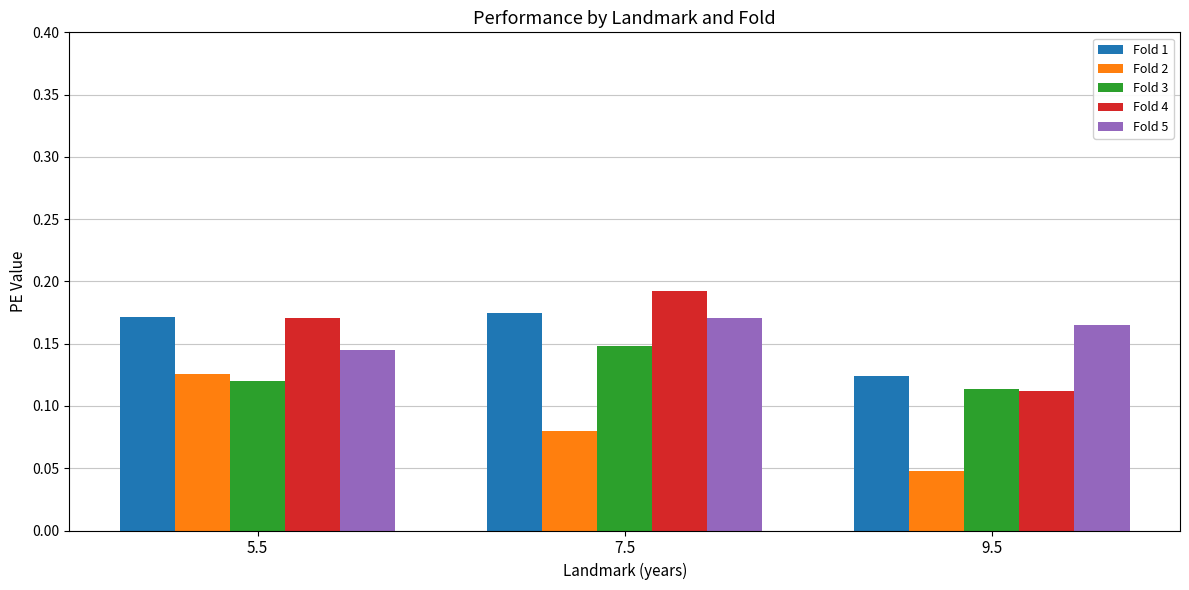

Rank the categories by Fold 5 value from lowest to highest.

5.5, 9.5, 7.5